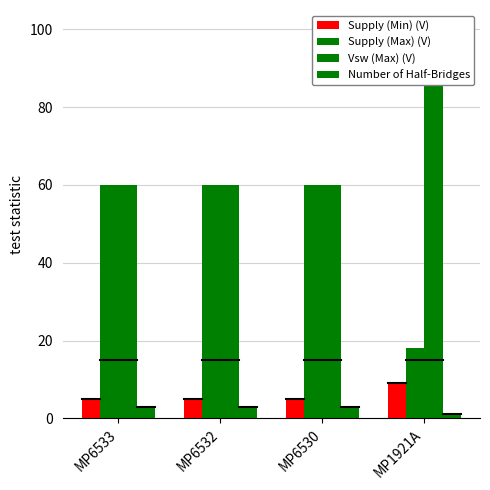

Reading right to left, what are all the values shown in this chart?

Supply (Min) (V): 9	5	5	5
Supply (Max) (V): 18	60	60	60
Vsw (Max) (V): 100	60	60	60
Number of Half-Bridges: 1	3	3	3